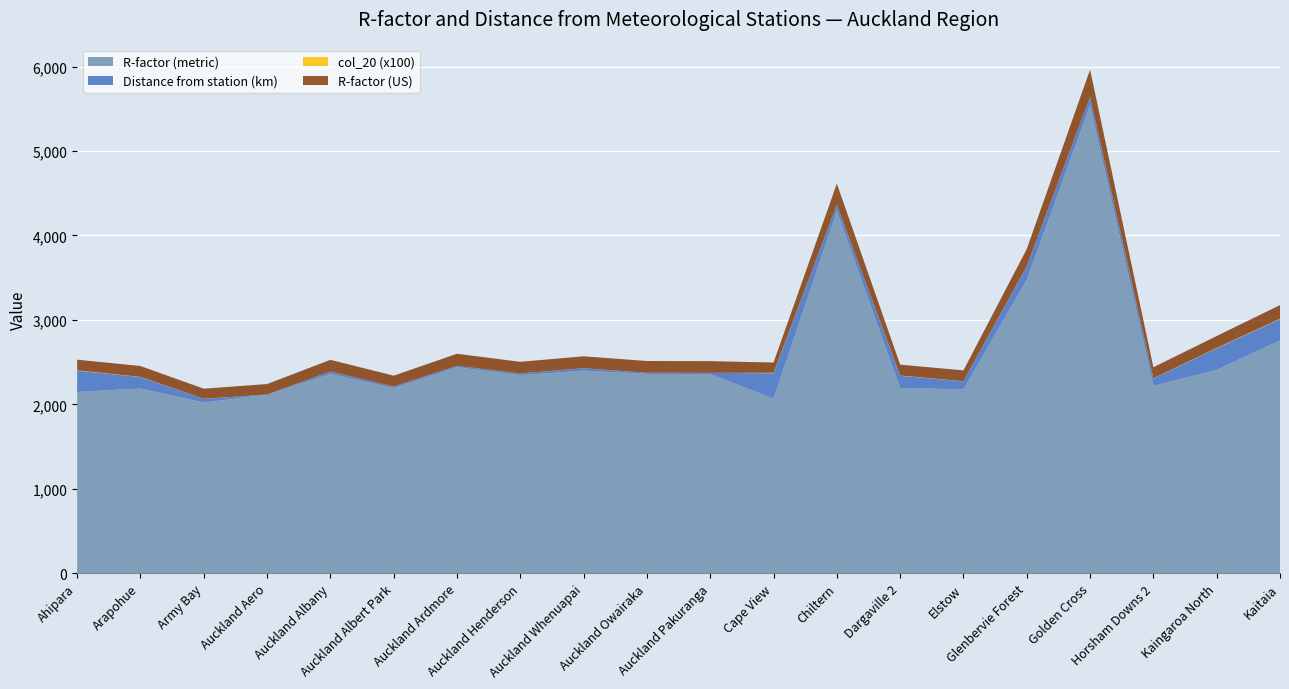

Reading left to right, what are all the values shown in this chart?

R-factor (metric): Ahipara=2147.2	Arapohue=2187.9	Army Bay=2021.2	Auckland Aero=2116.3	Auckland Albany=2359.5	Auckland Albert Park=2193.3	Auckland Ardmore=2439.9	Auckland Henderson=2345.7	Auckland Whenuapai=2399.8	Auckland Owairaka=2360.6	Auckland Pakuranga=2358.4	Cape View=2067.7	Chiltern=4290.8	Dargaville 2=2193.3	Elstow=2178.3	Glenbervie Forest=3477.5	Golden Cross=5541.3	Horsham Downs 2=2220.2	Kaingaroa North=2409.7	Kaitaia=2757.8
Distance from station (km): Ahipara=251.9	Arapohue=135.5	Army Bay=45.0	Auckland Aero=0.0	Auckland Albany=28.9	Auckland Albert Park=17.4	Auckland Ardmore=15.8	Auckland Henderson=20.2	Auckland Whenuapai=28.0	Auckland Owairaka=14.0	Auckland Pakuranga=14.7	Cape View=301.3	Chiltern=69.8	Dargaville 2=145.8	Elstow=94.8	Glenbervie Forest=155.4	Golden Cross=95.0	Horsham Downs 2=87.4	Kaingaroa North=254.3	Kaitaia=251.5
col_20 (x100): Ahipara=4.0	Arapohue=2.1	Army Bay=0.7	Auckland Aero=0.0	Auckland Albany=0.5	Auckland Albert Park=0.3	Auckland Ardmore=0.2	Auckland Henderson=0.3	Auckland Whenuapai=0.4	Auckland Owairaka=0.2	Auckland Pakuranga=0.2	Cape View=4.7	Chiltern=1.1	Dargaville 2=2.3	Elstow=1.5	Glenbervie Forest=2.4	Golden Cross=1.5	Horsham Downs 2=1.4	Kaingaroa North=4.0	Kaitaia=3.9
R-factor (US): Ahipara=126.2	Arapohue=128.5	Army Bay=118.8	Auckland Aero=124.3	Auckland Albany=138.6	Auckland Albert Park=128.9	Auckland Ardmore=143.4	Auckland Henderson=137.8	Auckland Whenuapai=141.0	Auckland Owairaka=138.7	Auckland Pakuranga=138.6	Cape View=121.5	Chiltern=252.1	Dargaville 2=128.9	Elstow=128.0	Glenbervie Forest=204.3	Golden Cross=325.6	Horsham Downs 2=130.4	Kaingaroa North=141.6	Kaitaia=162.0